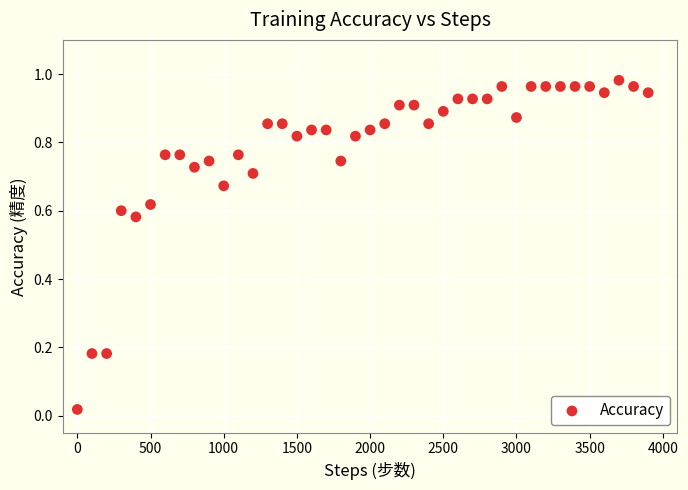

What is the range of X values (max minus min)?

3900.0